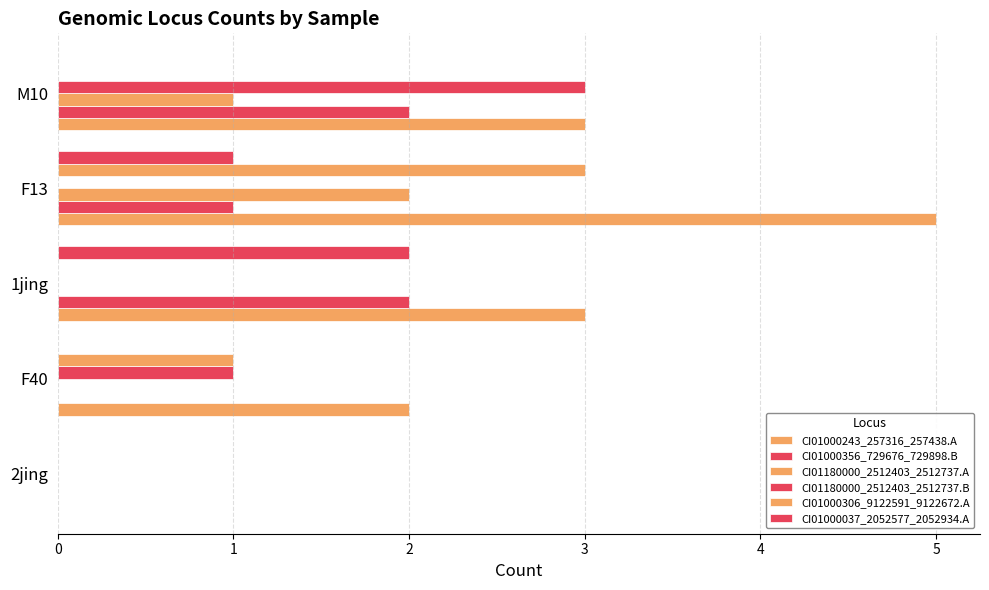

At how many categories does at least one series exceed 1?

4